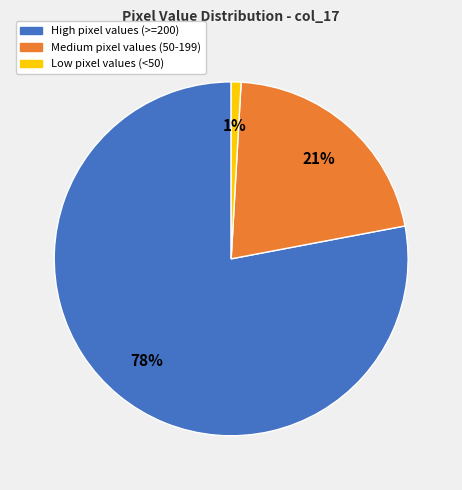

Is there any slice that represents more than half of the pie?

Yes